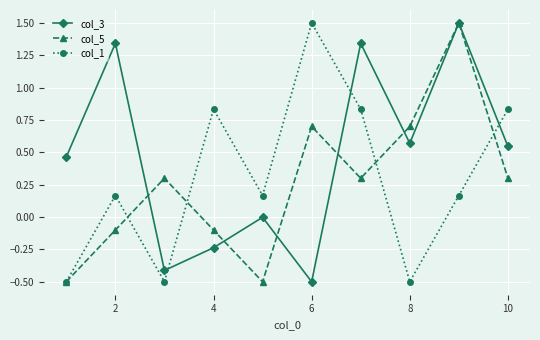

In col_3, how many points are higher than both neighbors (excluding endpoints)?

4